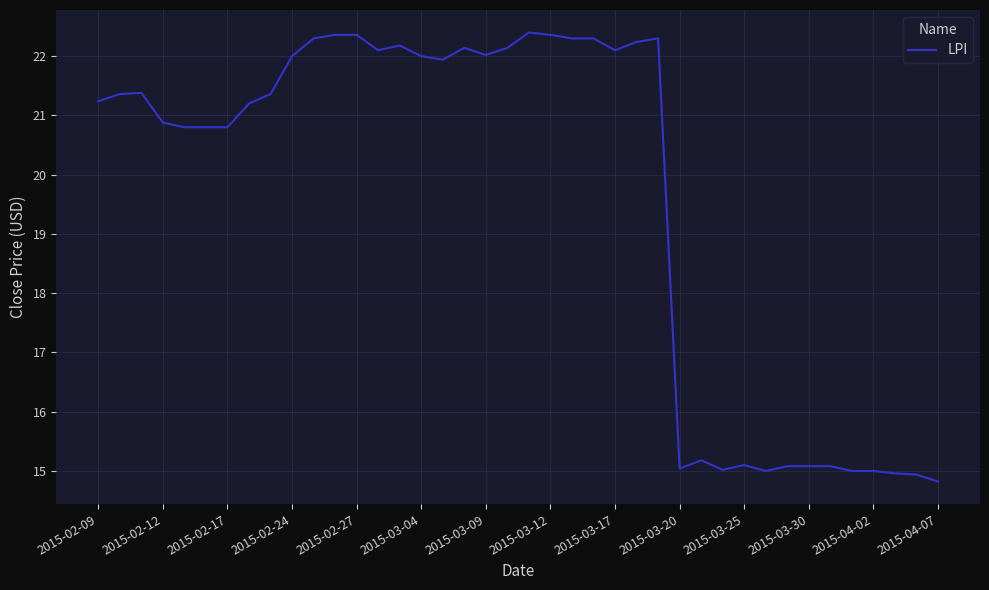

What is the minimum value shown in the chart?

14.8